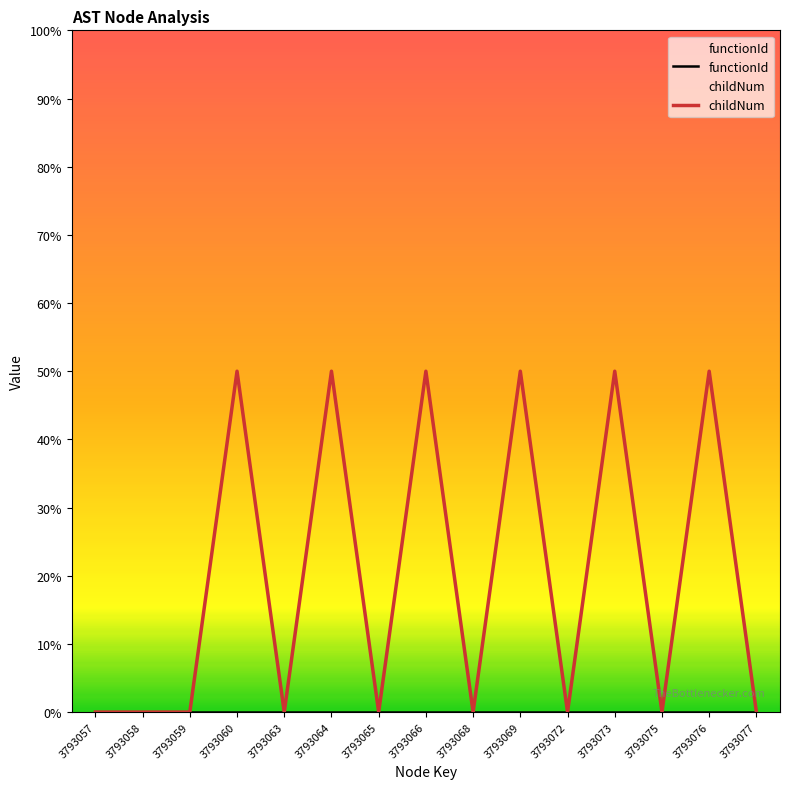

What are all the series names shown in the legend?

functionId, childNum